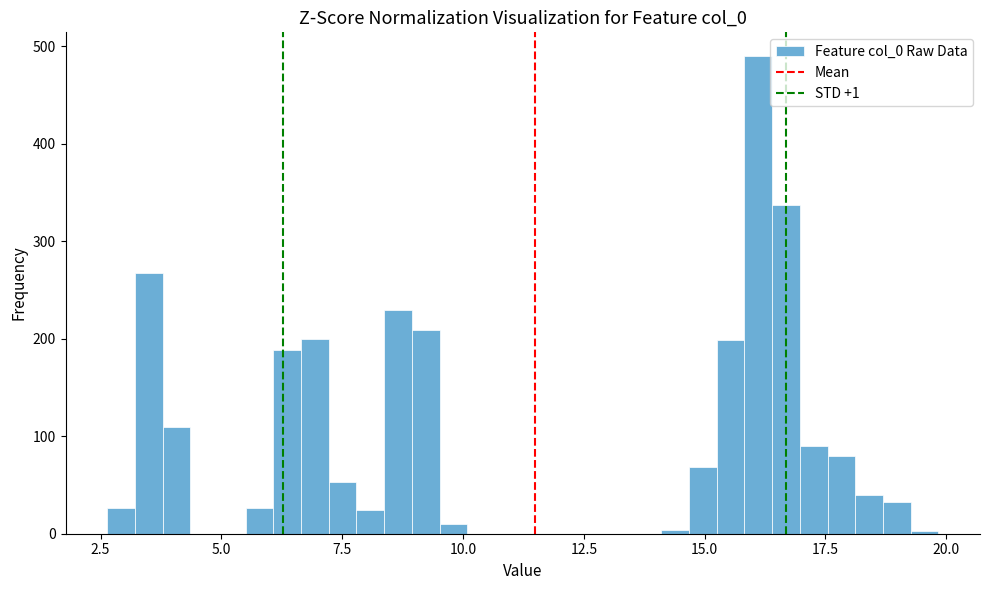

Around what value on the x-axis is the tallest bar? Give the approximate position of its centre, as read against the axis.

16.0